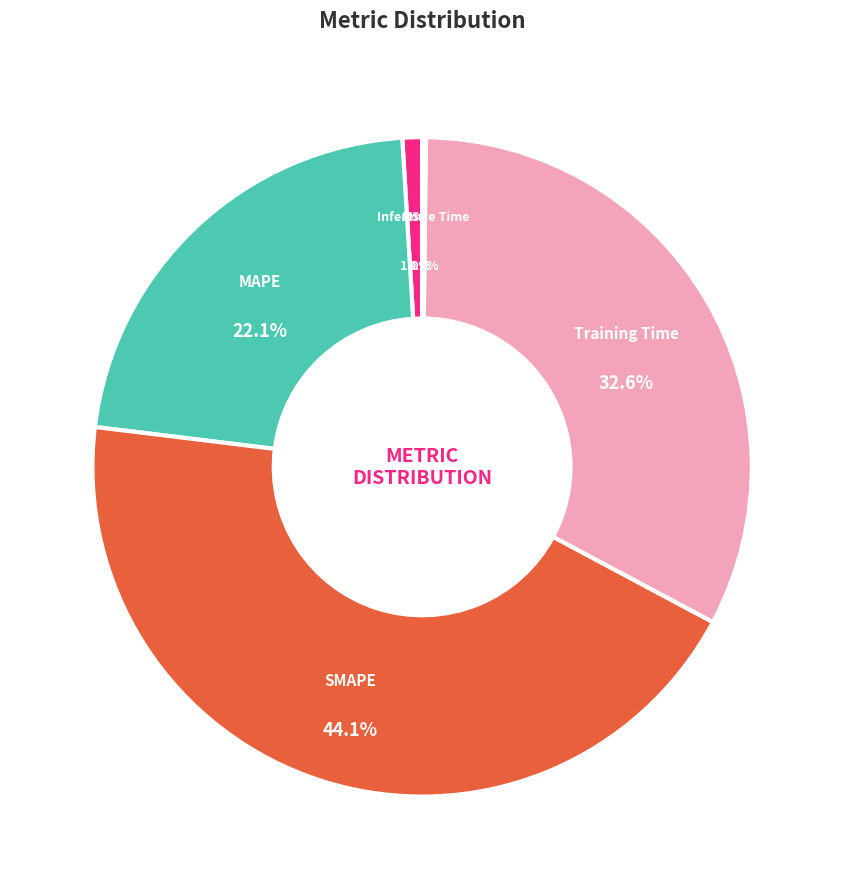

What is the largest slice in the pie chart?

SMAPE